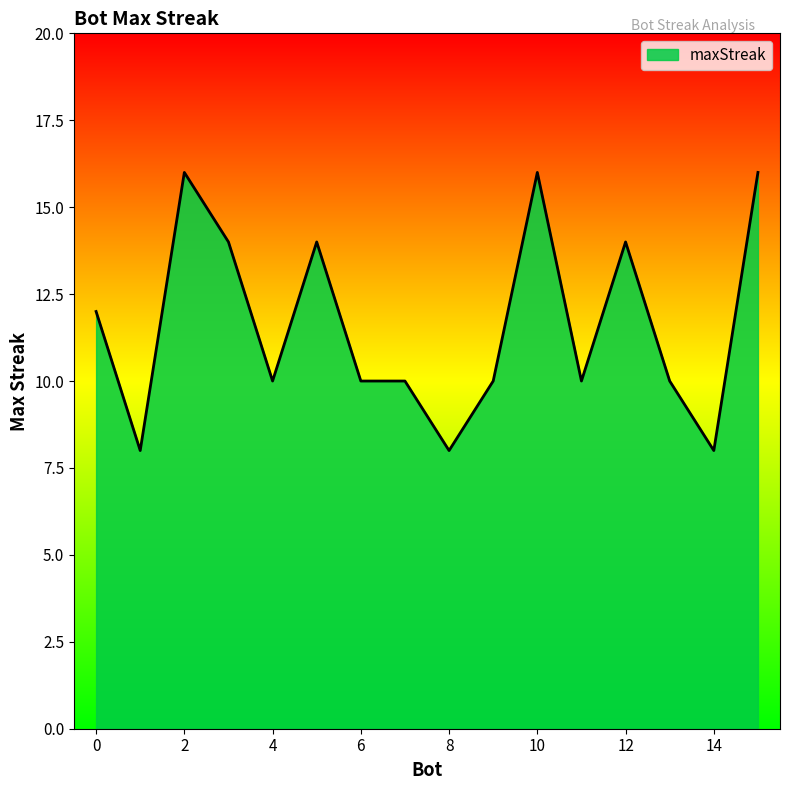

What is the greatest value displayed?

16